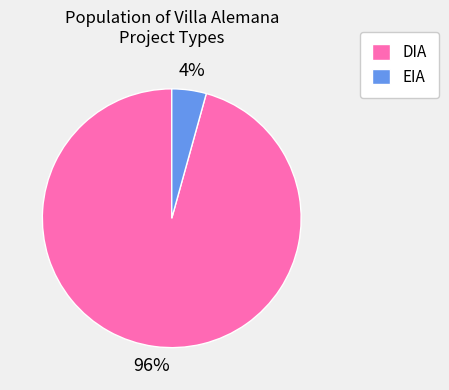

True or false: EIA accounts for 4% of the total.

True